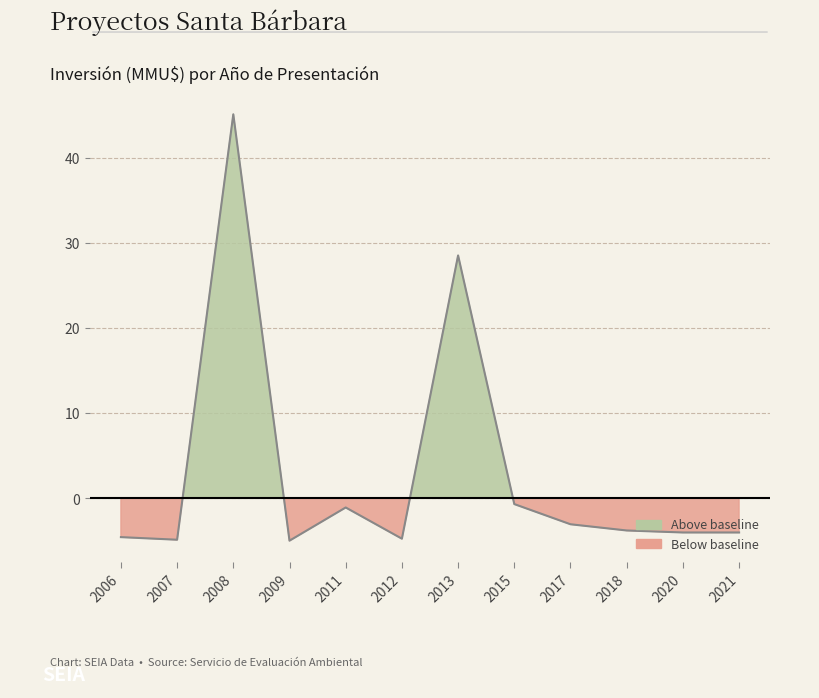

List the labels in order of value, largest first.

2008, 2013, 2015, 2011, 2017, 2018, 2020, 2021, 2006, 2012, 2007, 2009